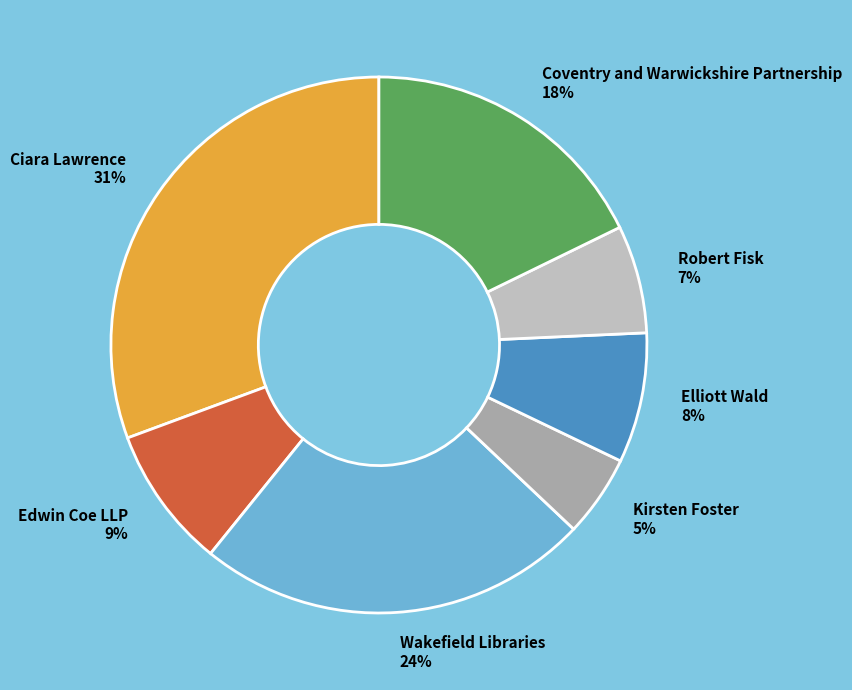

To the nearest percent, what is the difference between the Robert Fisk and Elliott Wald slice percentages?

1%